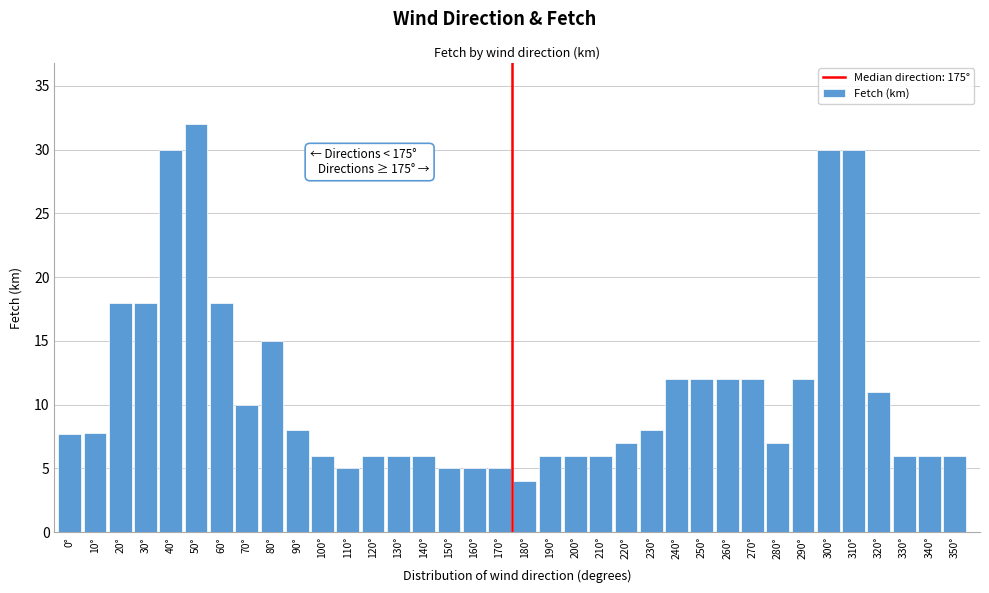

What is the approximate value at 240°?

12.0